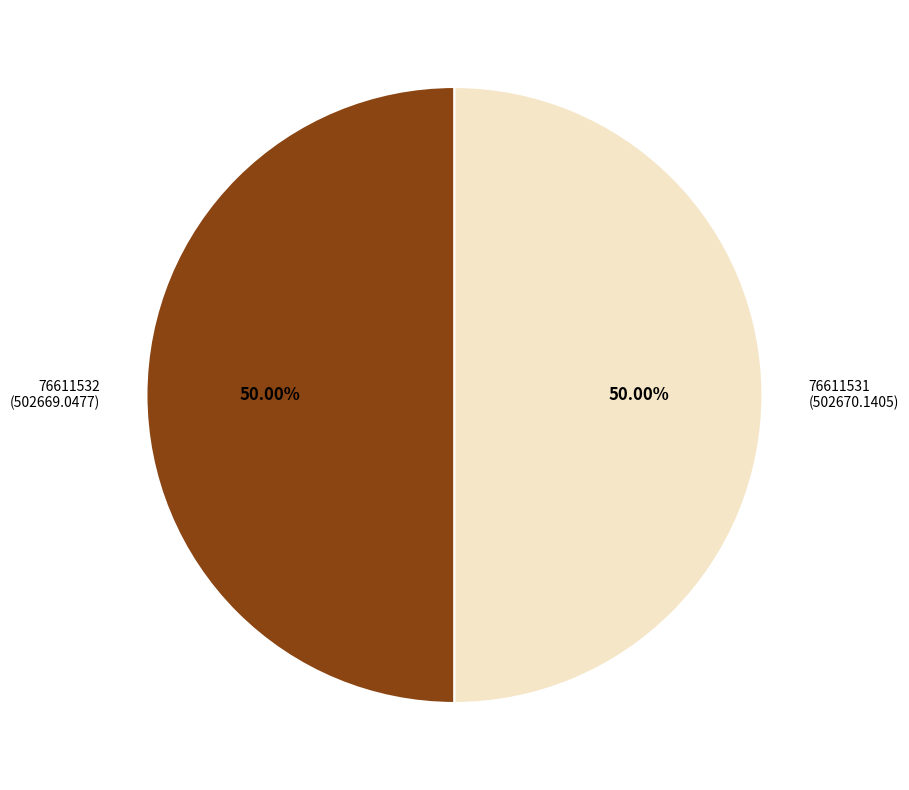

What percentage is the 76611532 slice, to the nearest percent?

50%